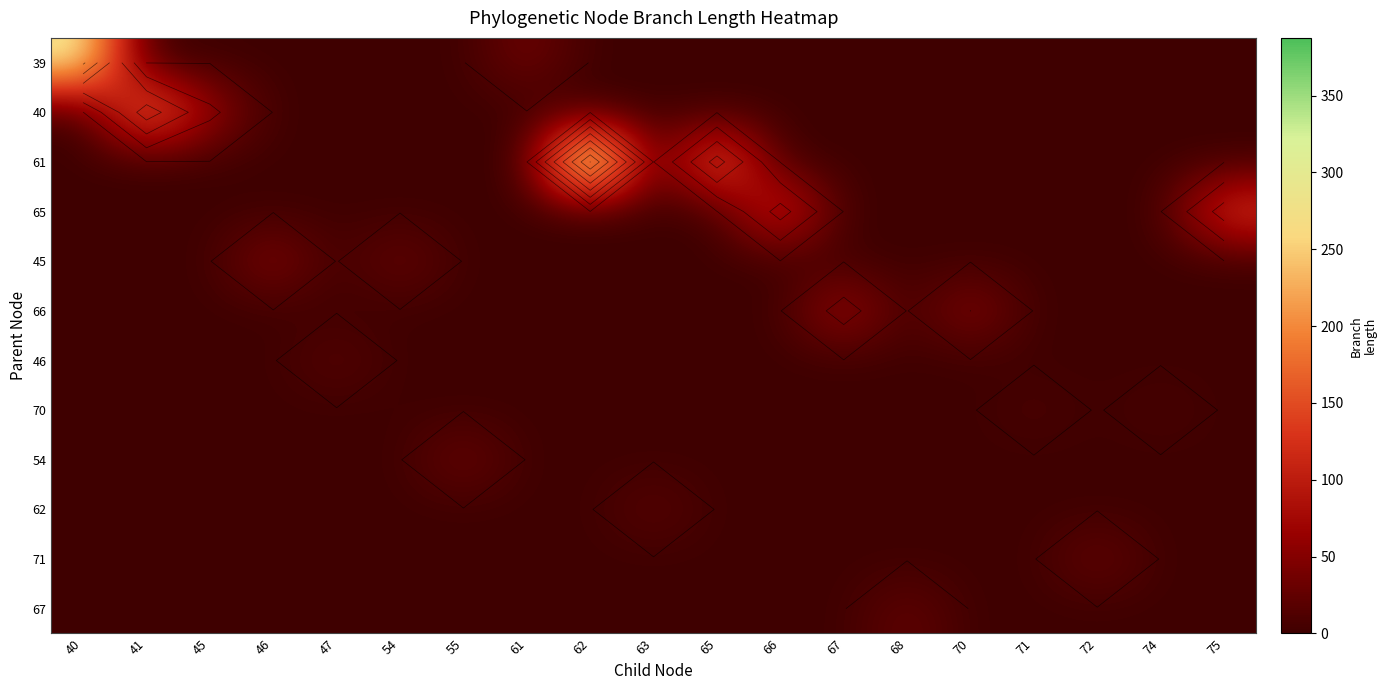

Between 61 and 40, which is larger?

40